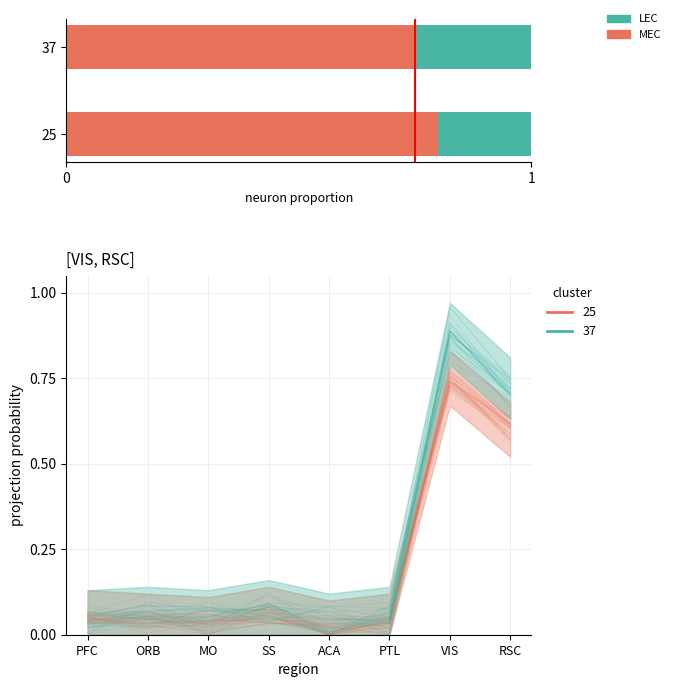

At 37, list the series in order from smallest to largest.

LEC, MEC